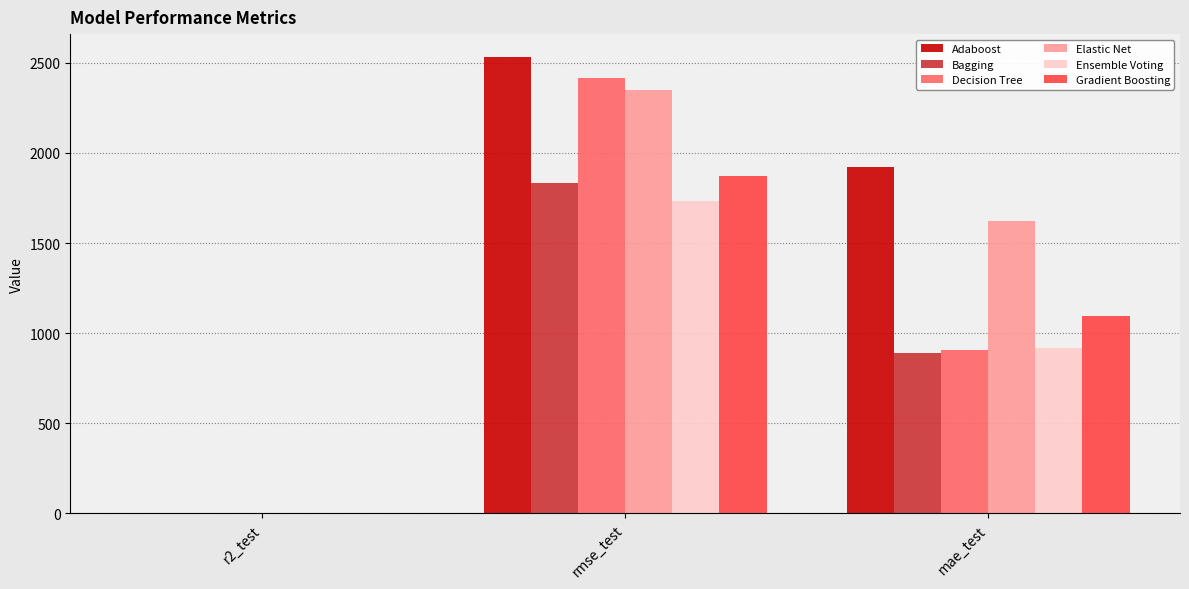

Are the bars grouped side by side (vs. stacked)?

Yes